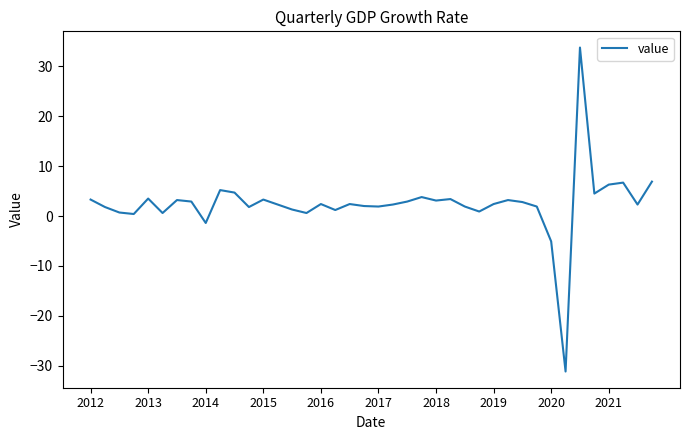

How many interior local valleys (lower than both neighbors) does the data have?

12